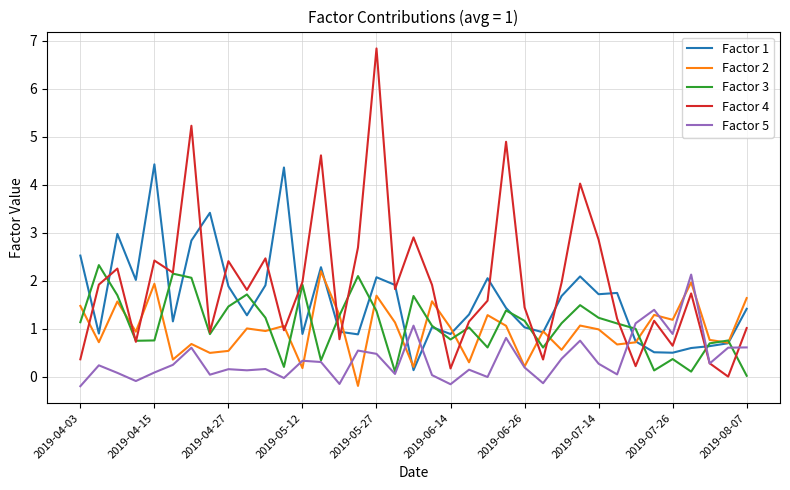

Which series has the largest total across all categories?

Factor 4